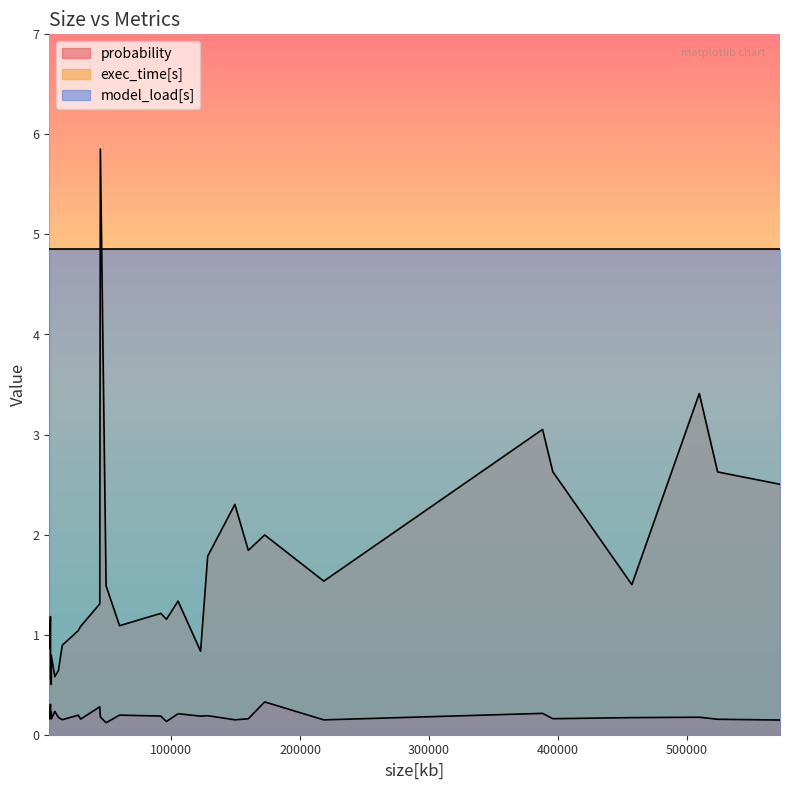

Is it true that probability equals 0.1 at 22?

False